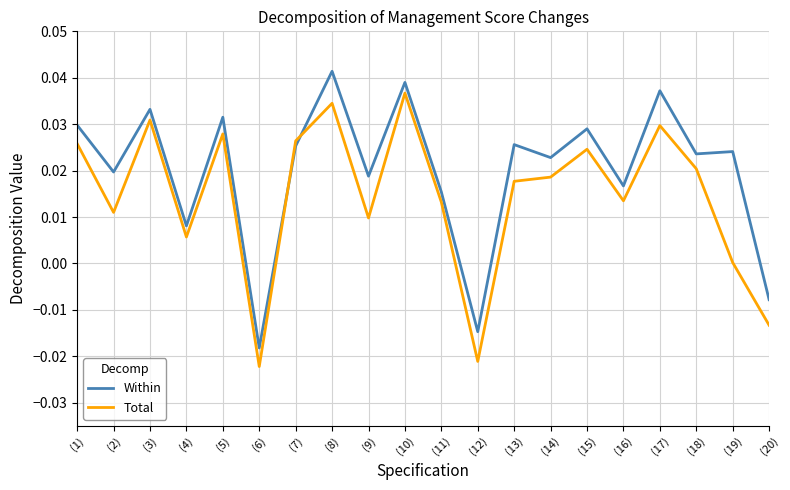

Which series has the widest spread of values?

Within